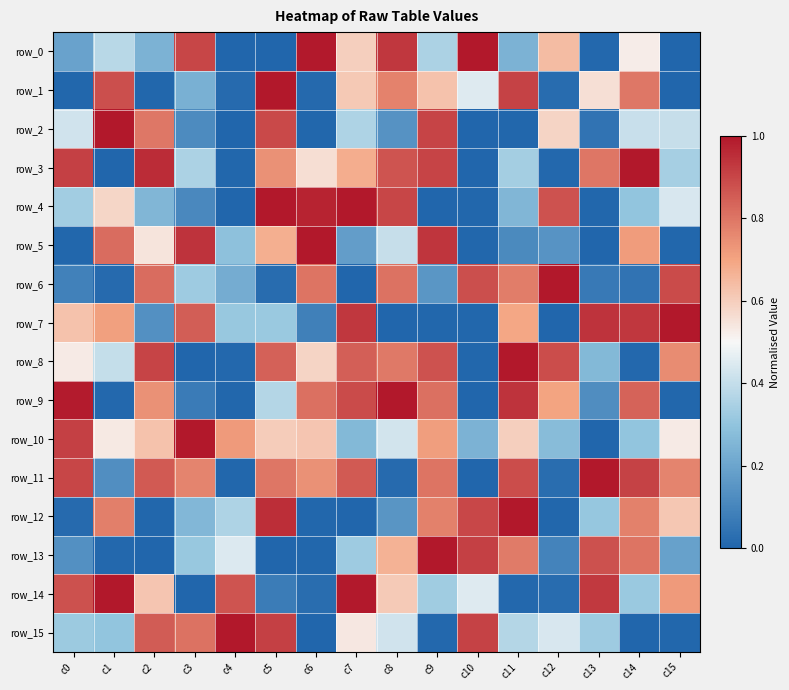

What is the difference between the second highest and minimum values in the row_3 series?

1.0